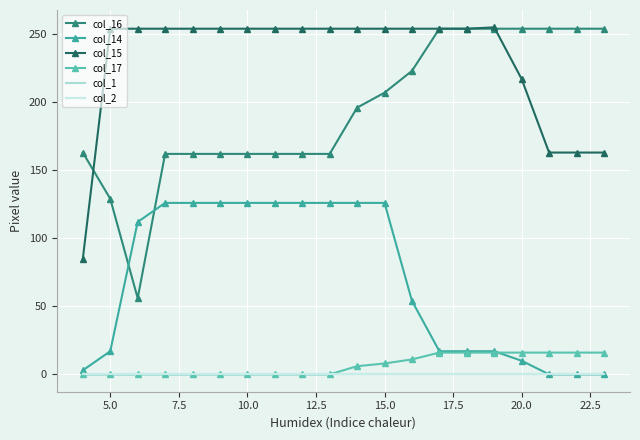

What is the greatest value displayed?

255